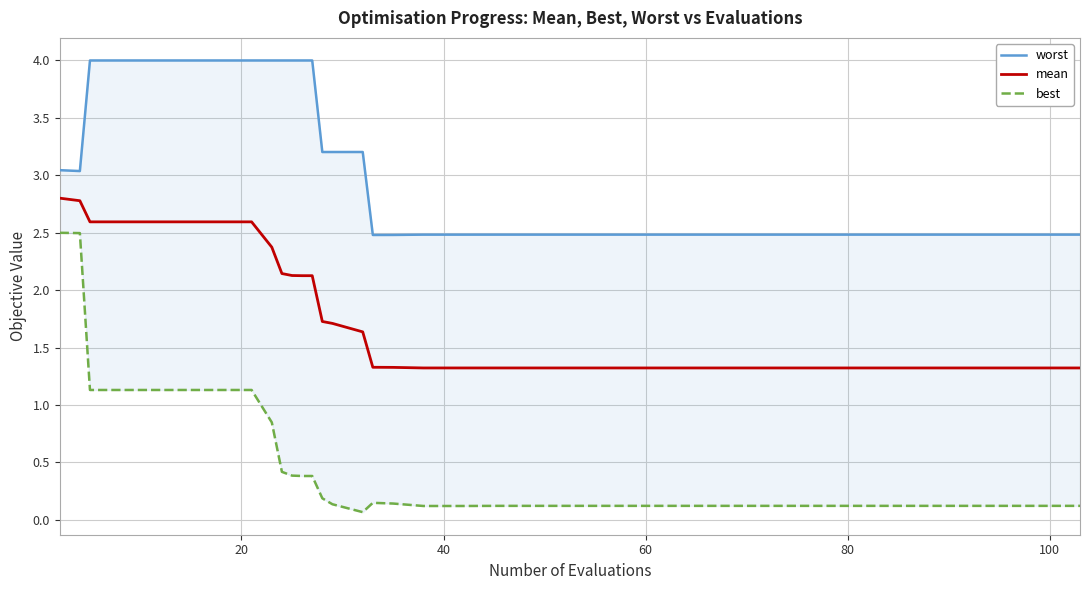

Does the chart have visible grid lines?

Yes